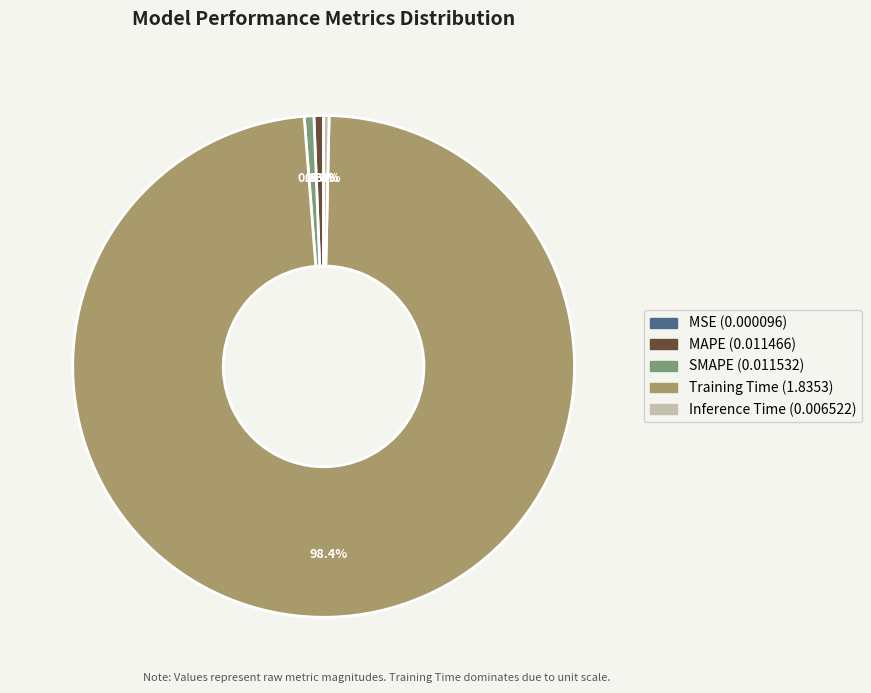

To the nearest percent, what is the average slice percentage?

20%